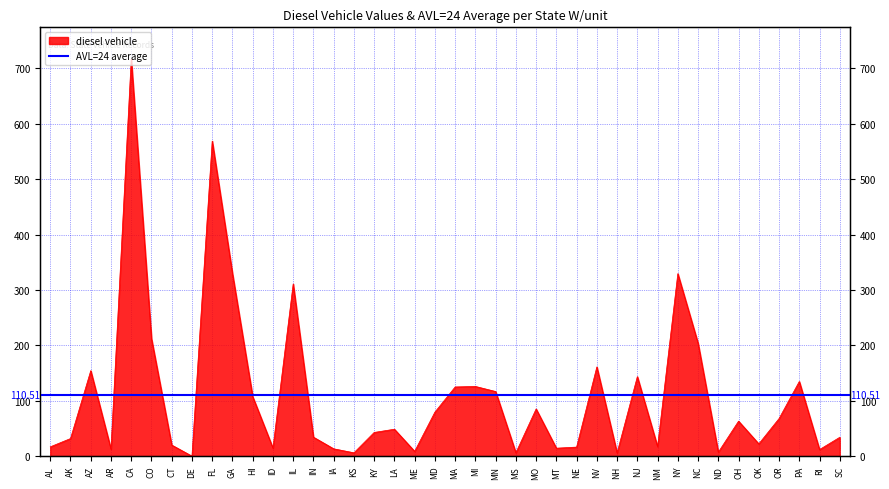

What is the difference between the maximum and minimum values?

716.8